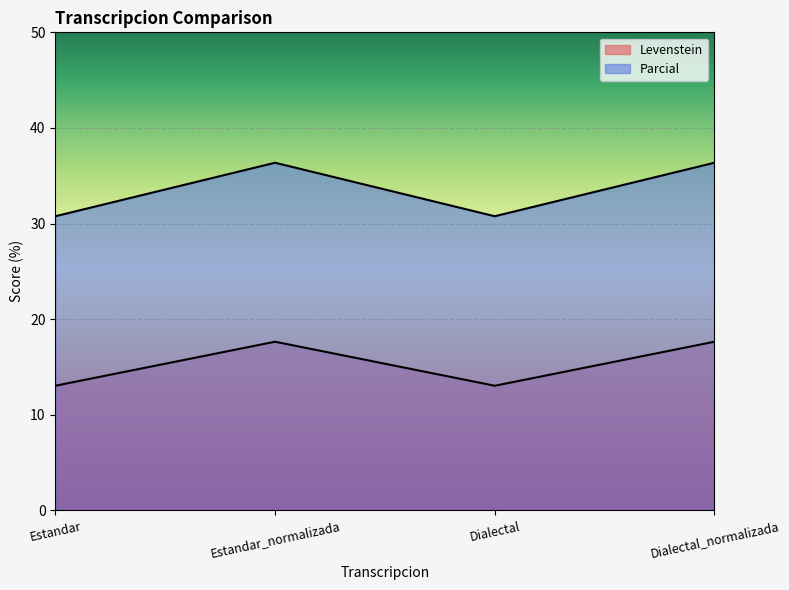

How many interior local valleys does the Parcial series have?

1